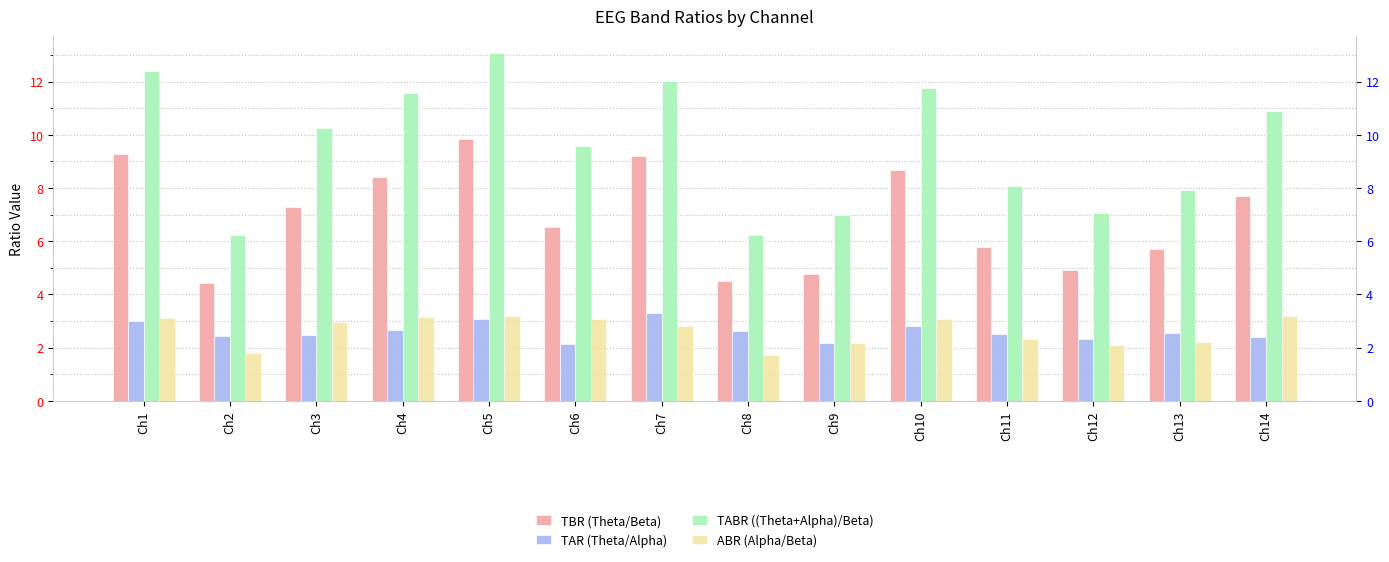

What is the value of the ABR (Alpha/Beta) bar at the 9th from the left?

2.2